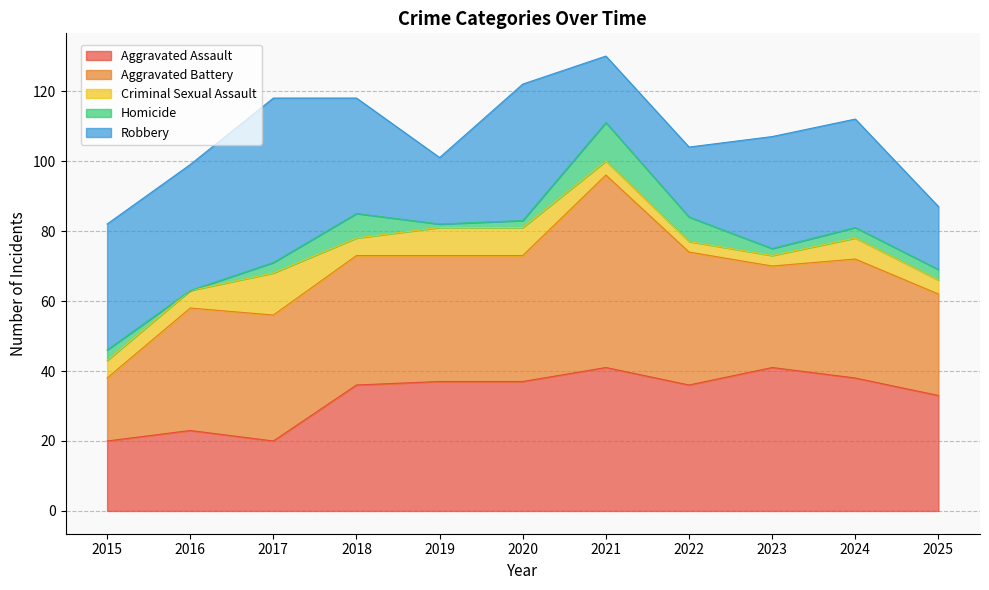

What are all the series names shown in the legend?

Aggravated Assault, Aggravated Battery, Criminal Sexual Assault, Homicide, Robbery